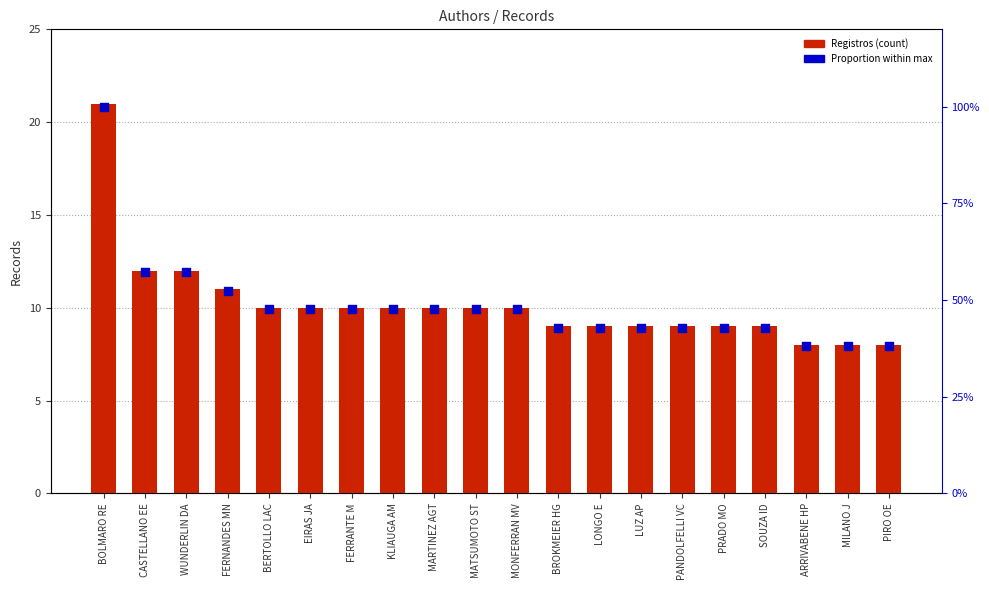

Which series has the largest total across all categories?

Registros